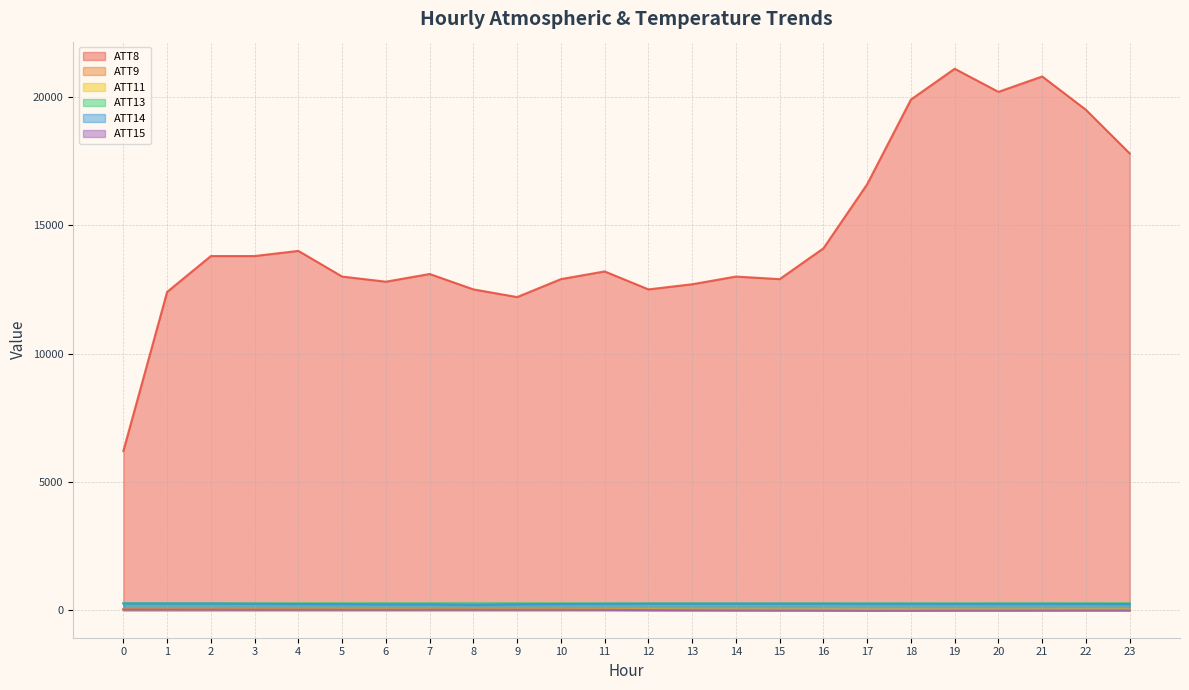

The value of ATT14 at 5 is 160.1. True or false?

False